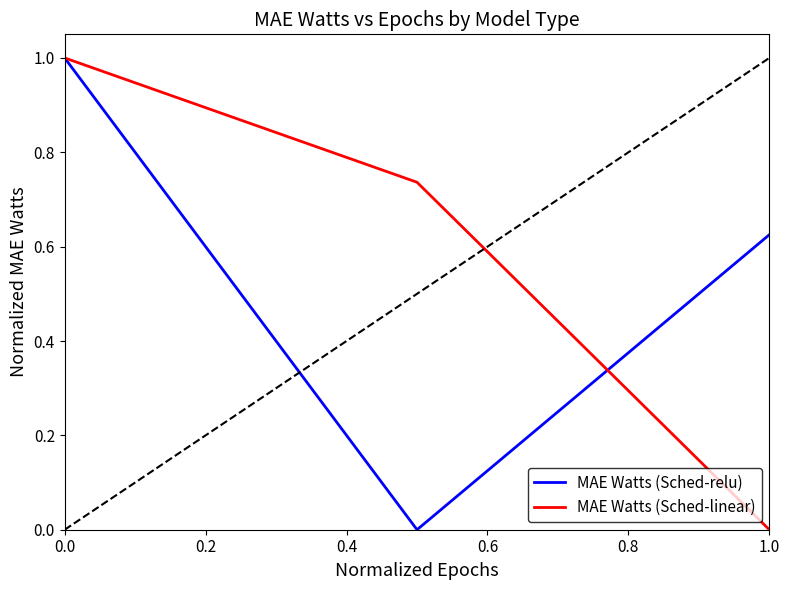

What is the greatest value displayed?

1.0